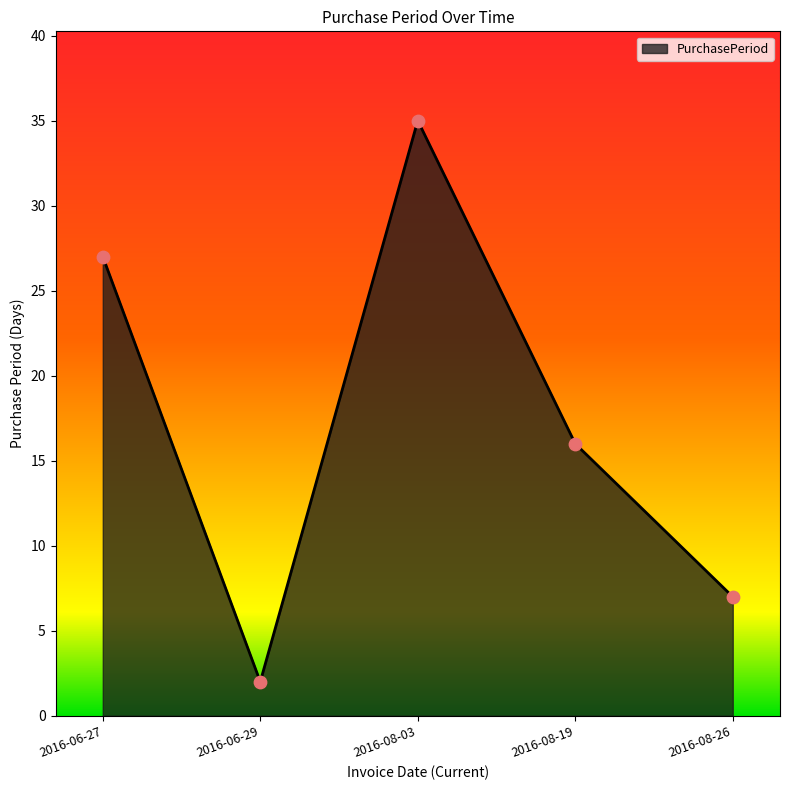

What is the ratio of the value at 2016-08-03 to the value at 2016-08-26?

5.0